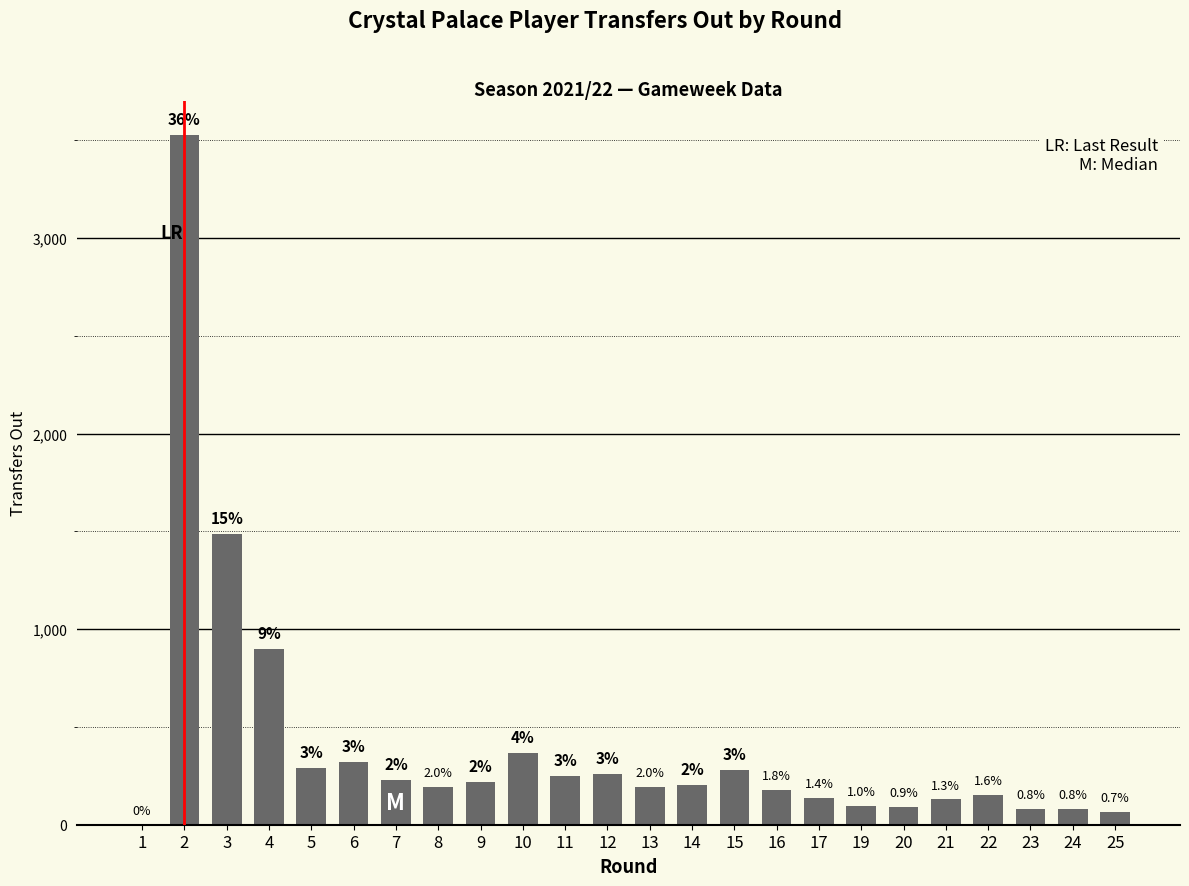

The chart shows a value of 176 at 16. True or false?

True